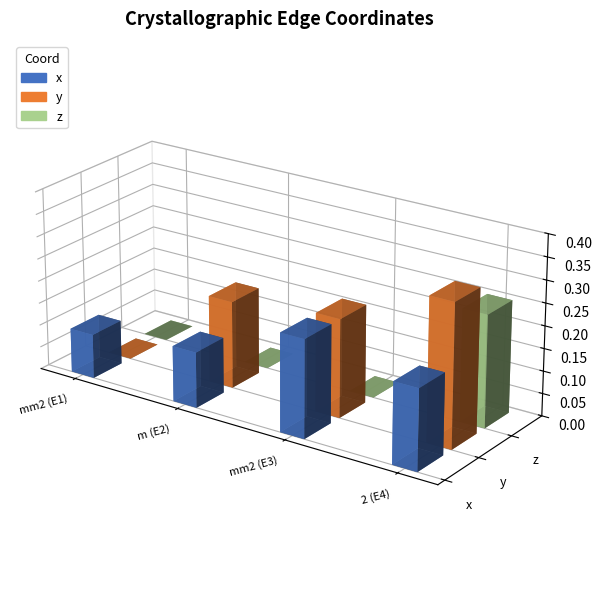

Rank the series by their average value, from lowest to highest.

z, x, y